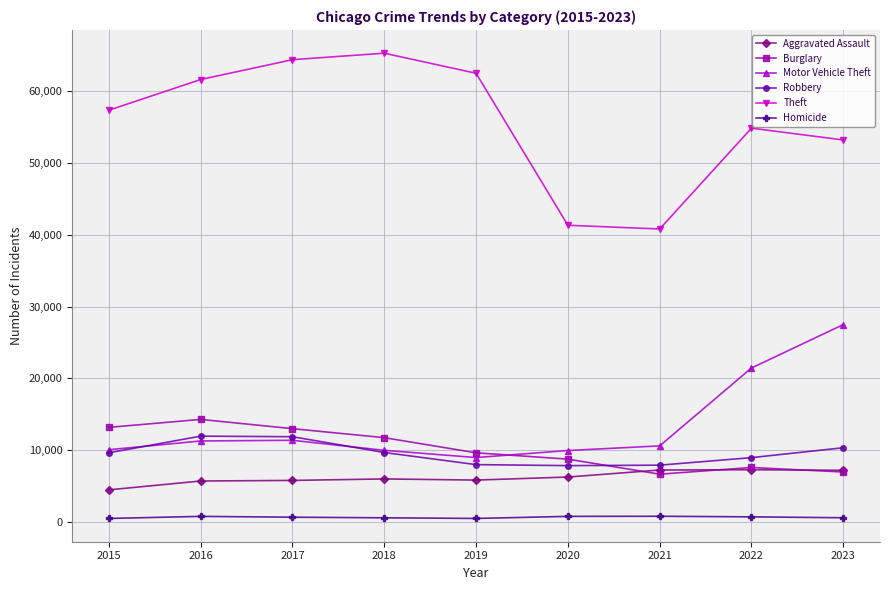

Is it true that Robbery equals 9638 at 2015?

True